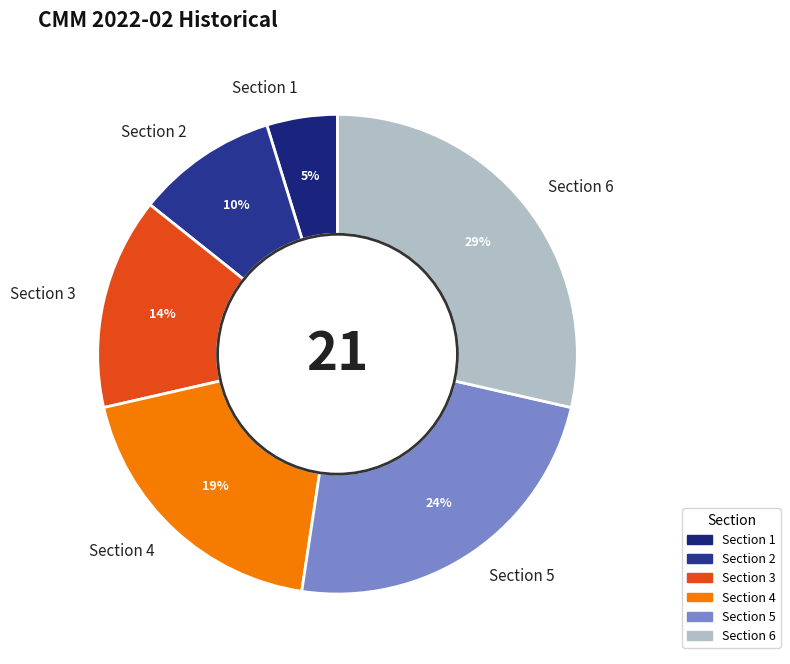

To the nearest percent, what is the average slice percentage?

17%